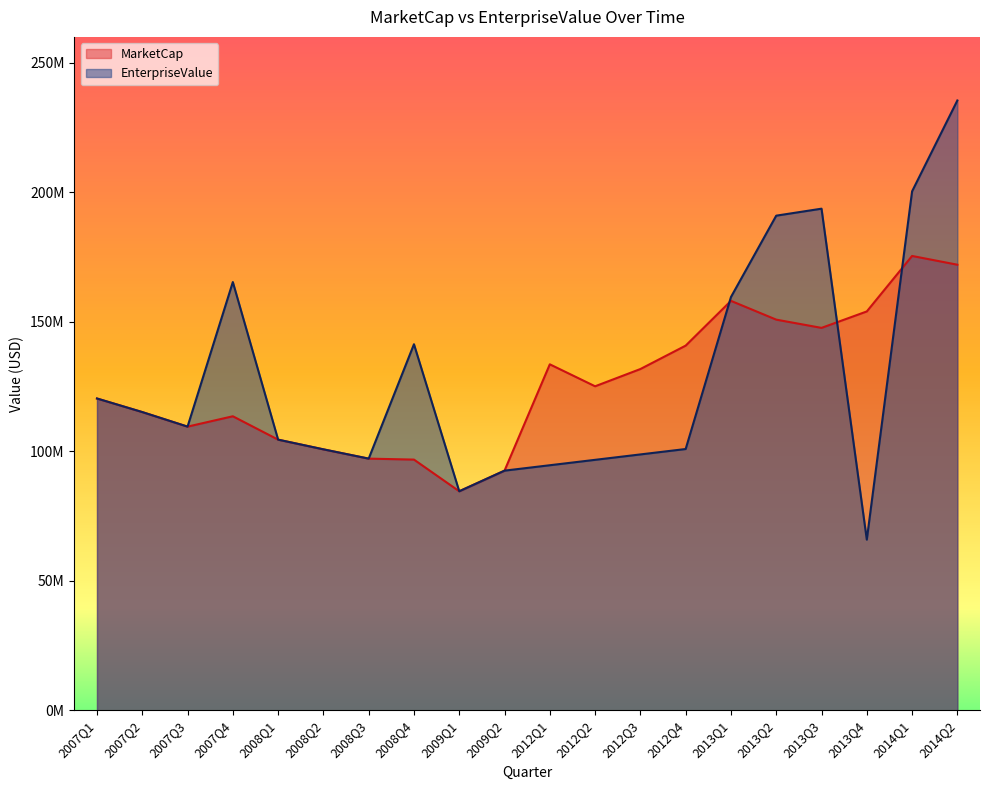

How many lines are shown in the chart?

2